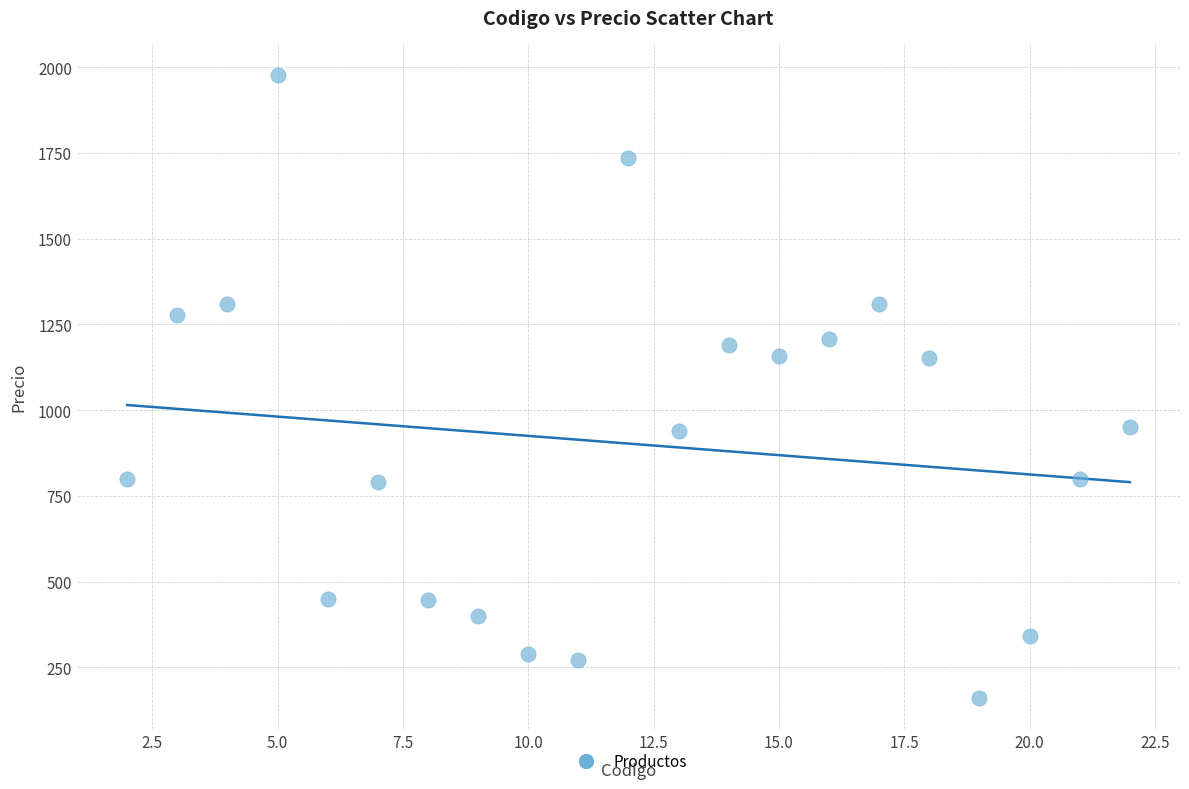

What is the range of Y values (max minus min)?

1817